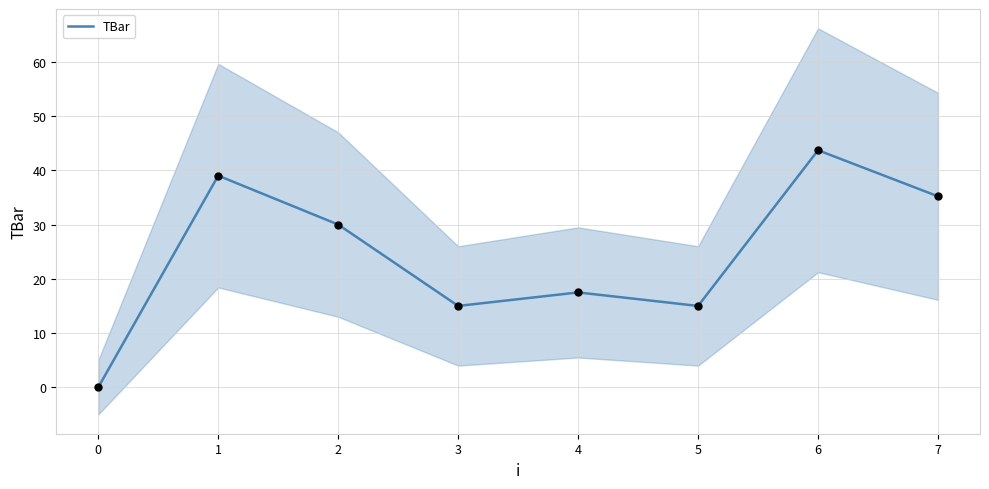

What is the highest value of the TBar series?

43.7